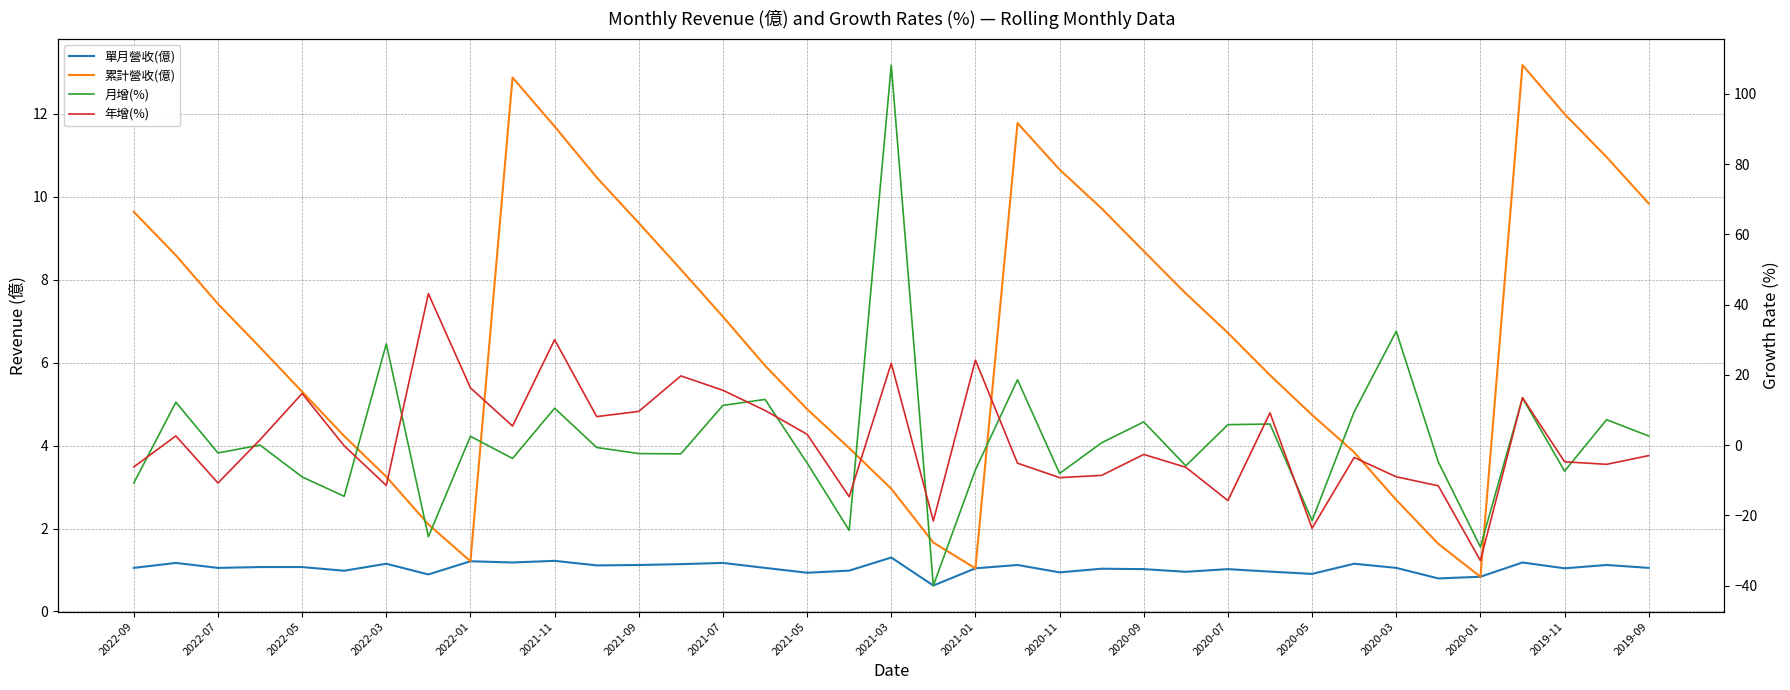

What position from the left is 2021-03?

10